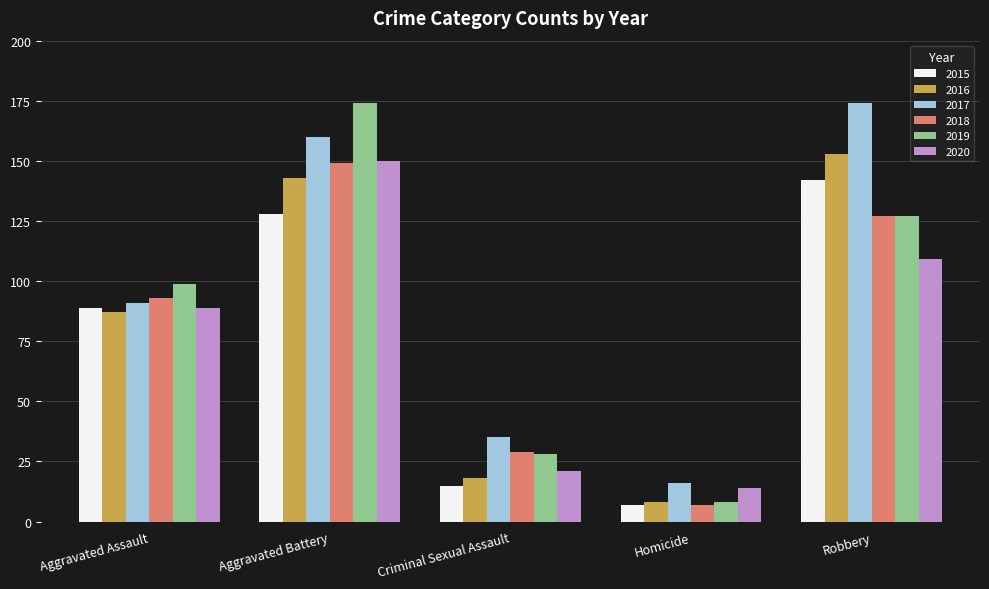

Rank the categories by 2016 value from lowest to highest.

Homicide, Criminal Sexual Assault, Aggravated Assault, Aggravated Battery, Robbery